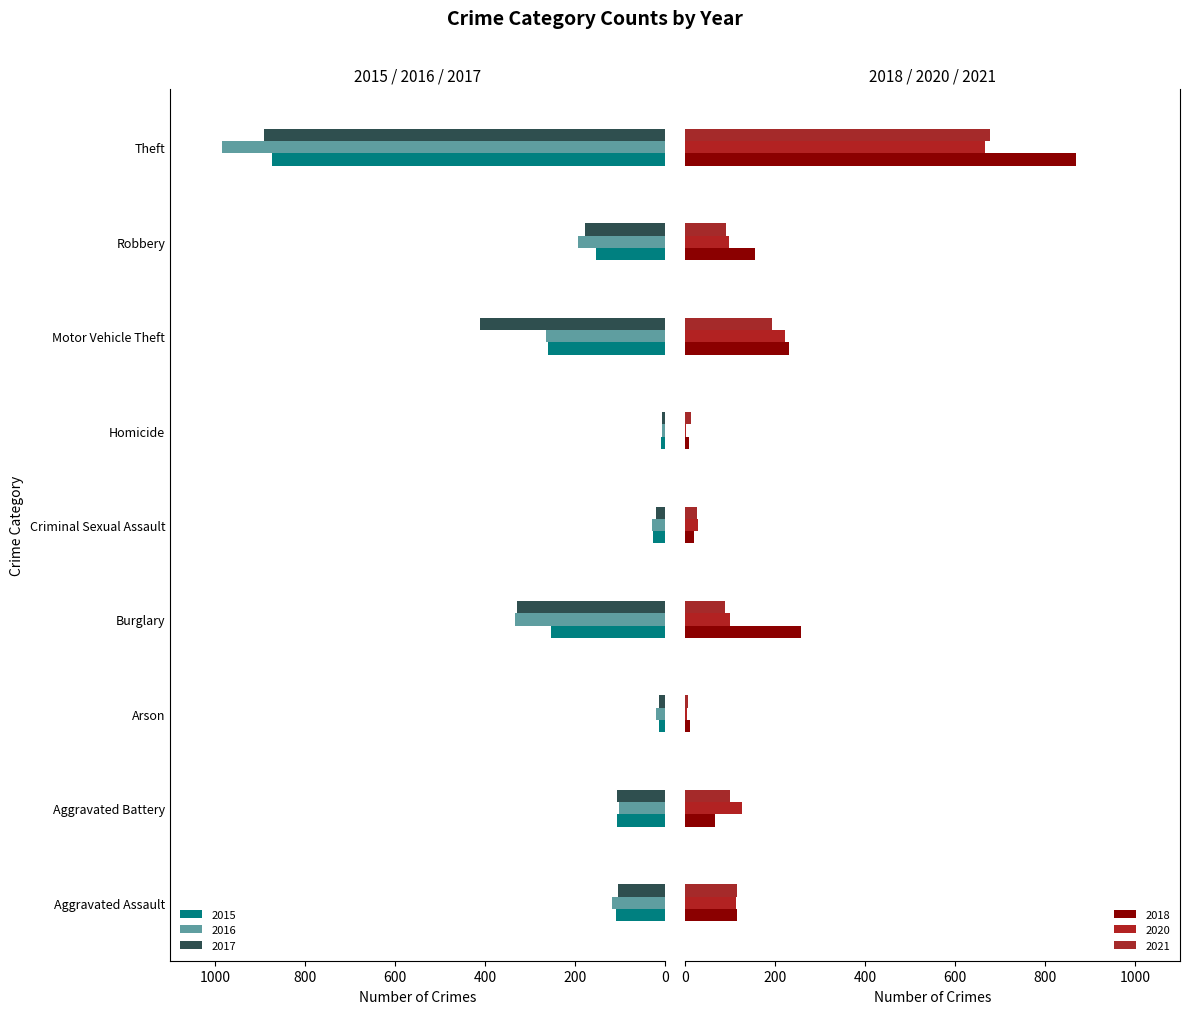

Rank the categories by 2017 value from lowest to highest.

Homicide, Arson, Criminal Sexual Assault, Aggravated Assault, Aggravated Battery, Robbery, Burglary, Motor Vehicle Theft, Theft